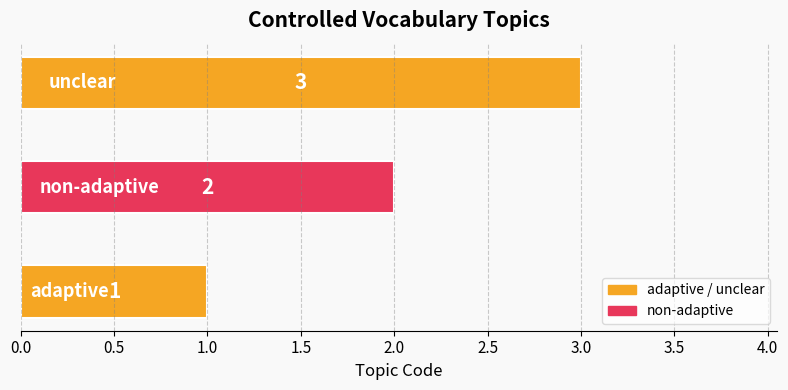

What is the maximum value shown in the chart?

3